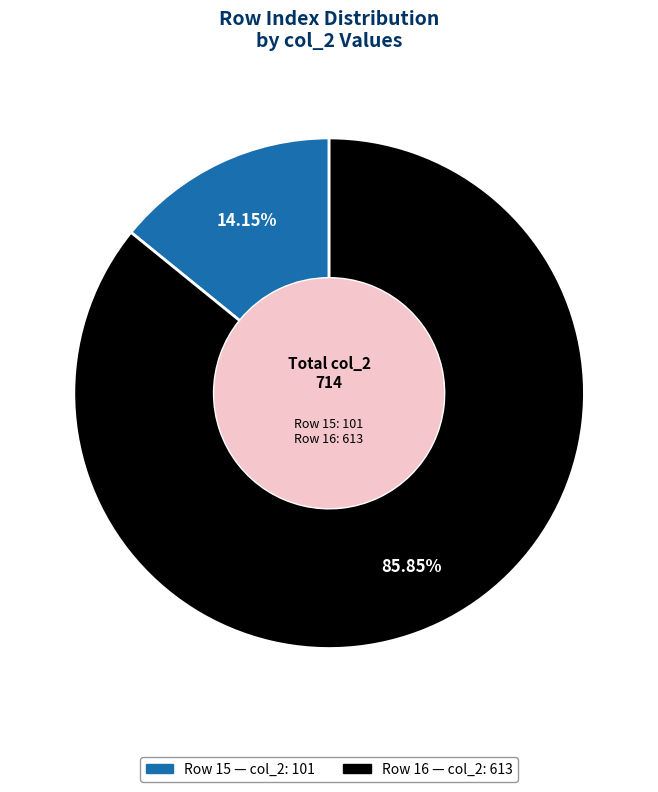

To the nearest percent, what is the difference between the largest and smallest slice percentages?

72%